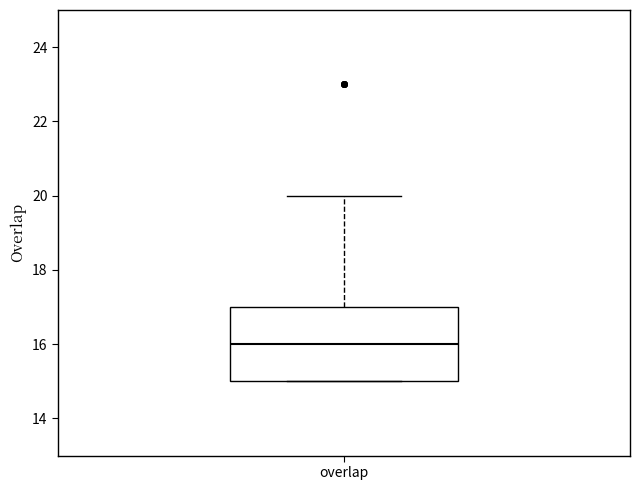

Transcribe this box plot: give where the median line is, the range the box spans, and where the two whiskers end, as read against the y-axis. The values are not printed on the chart, so give them approximately, as read against the axis.

median 16, box 15 to 17, whiskers 15 to 20